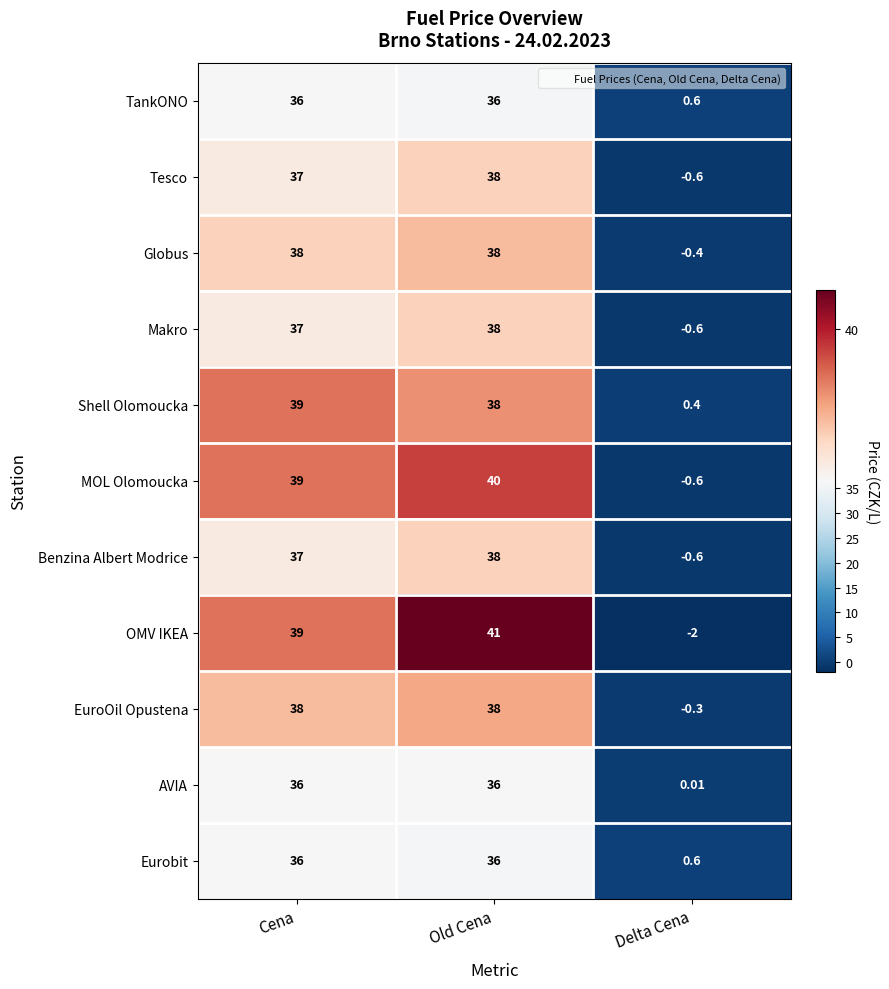

Which category has the lowest value in the Eurobit series?

Delta Cena